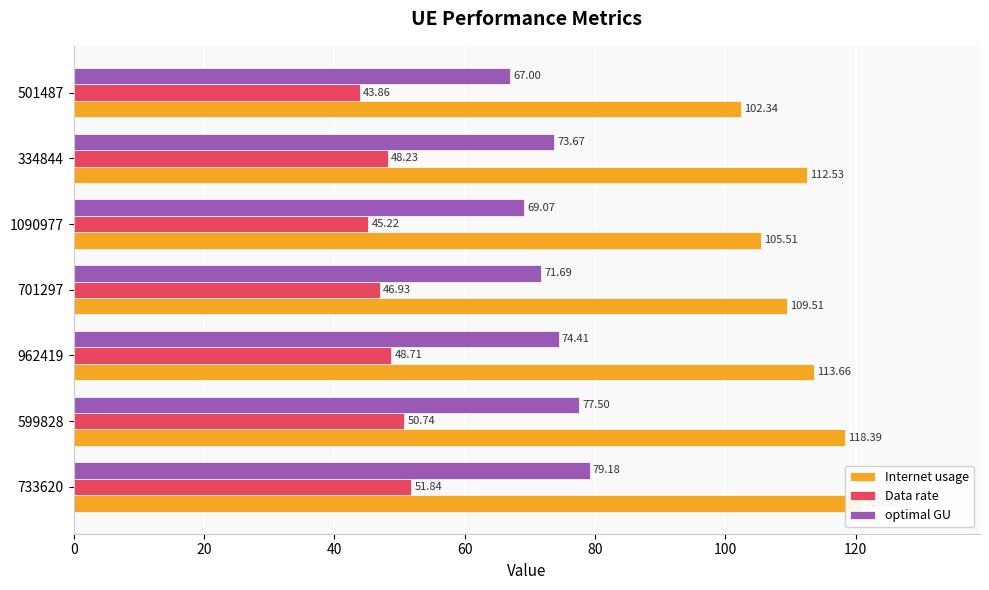

What is the difference between the maximum and minimum values in the Internet usage series?

18.6